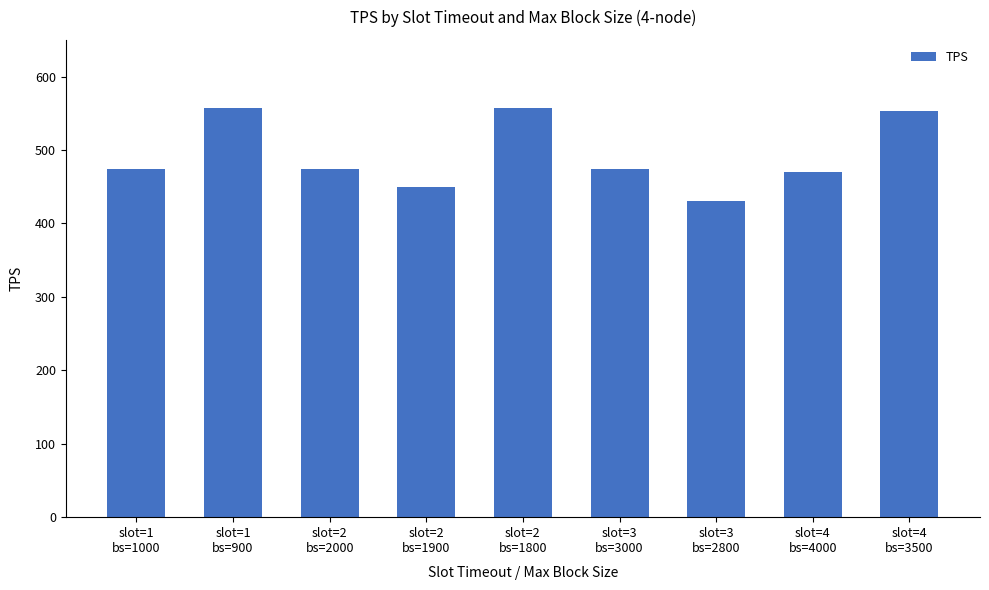

What is the value of the 2nd bar from the left?

556.6